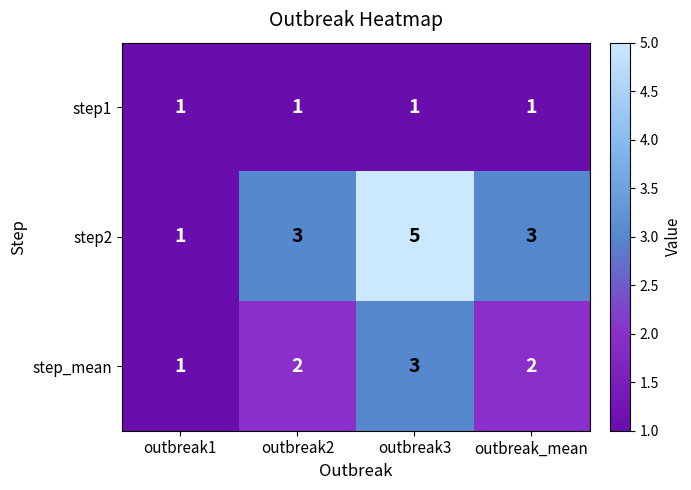

Which series has the largest total across all categories?

step2